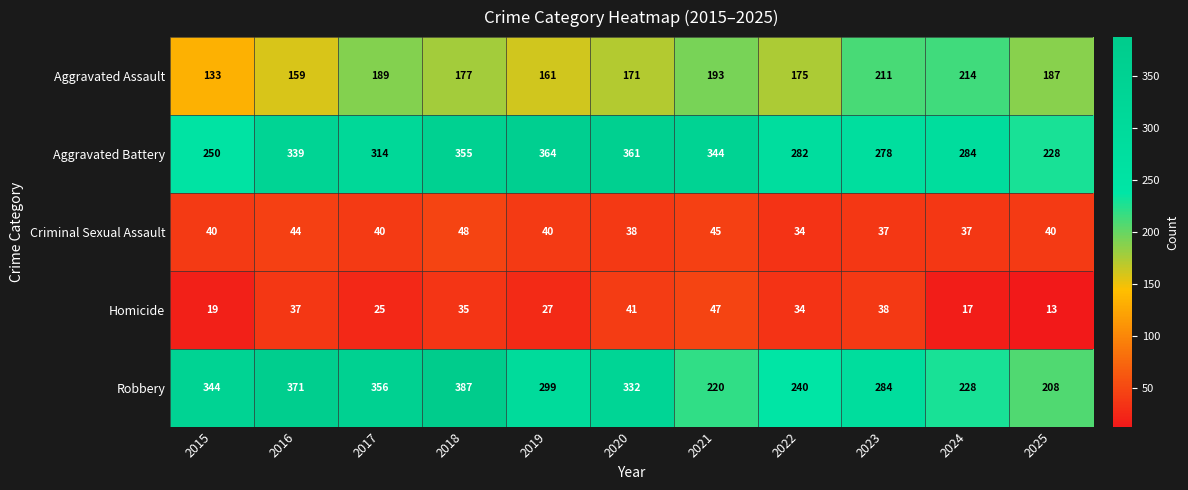

What is the total value across all series at 2016?

950